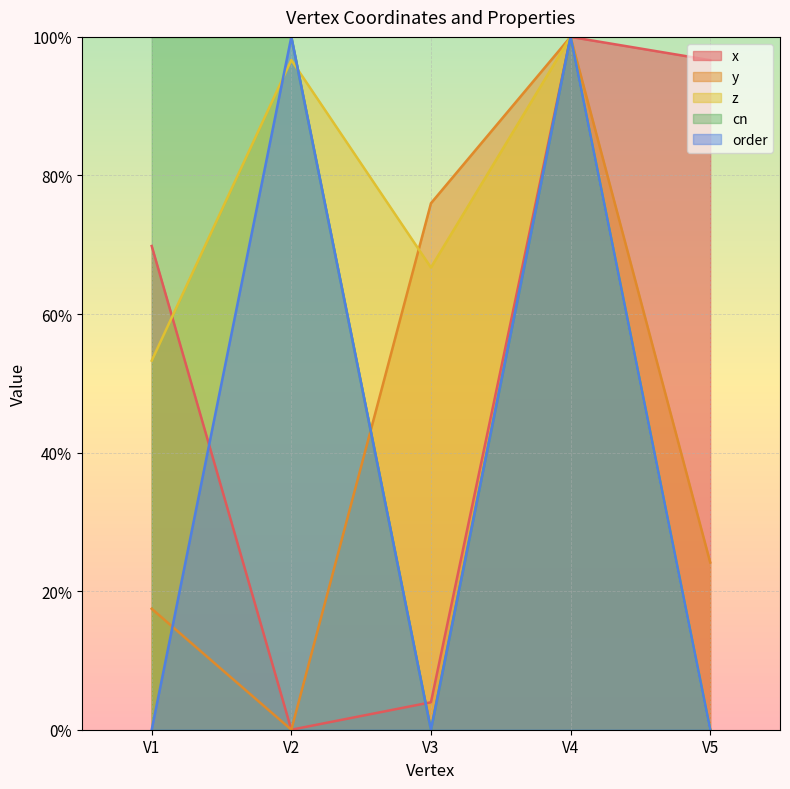

At which category does y reach its first local peak?

V4